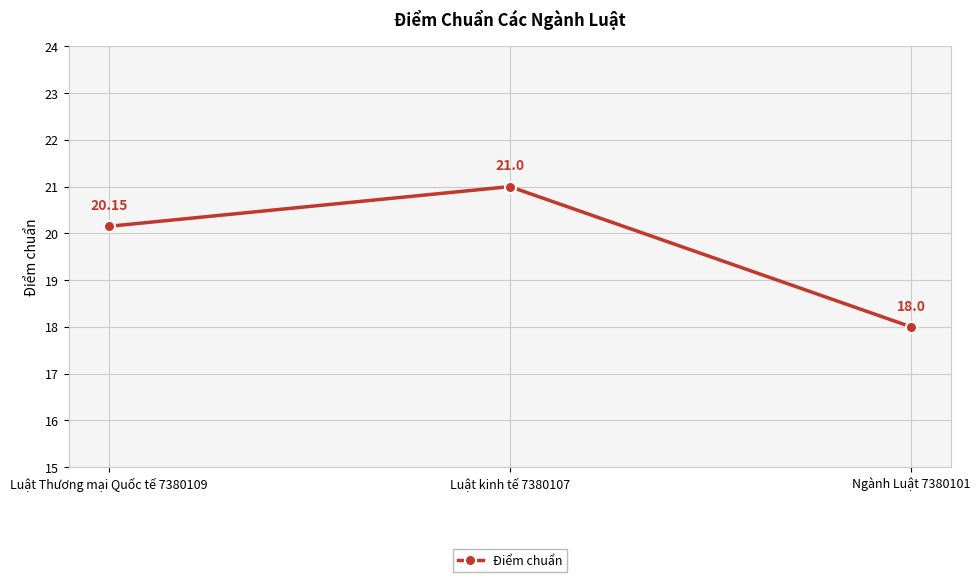

Where is the data nearest to the value 19?

Ngành Luật 7380101